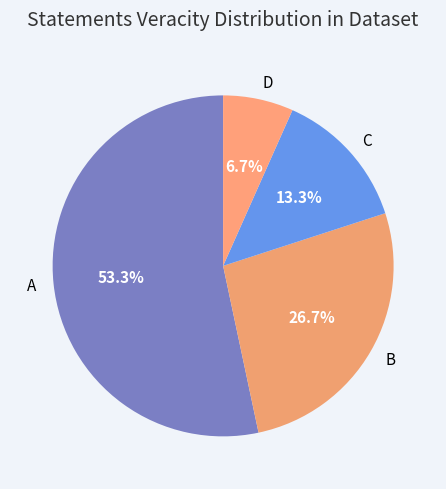

Which category has the smallest portion of the pie?

D